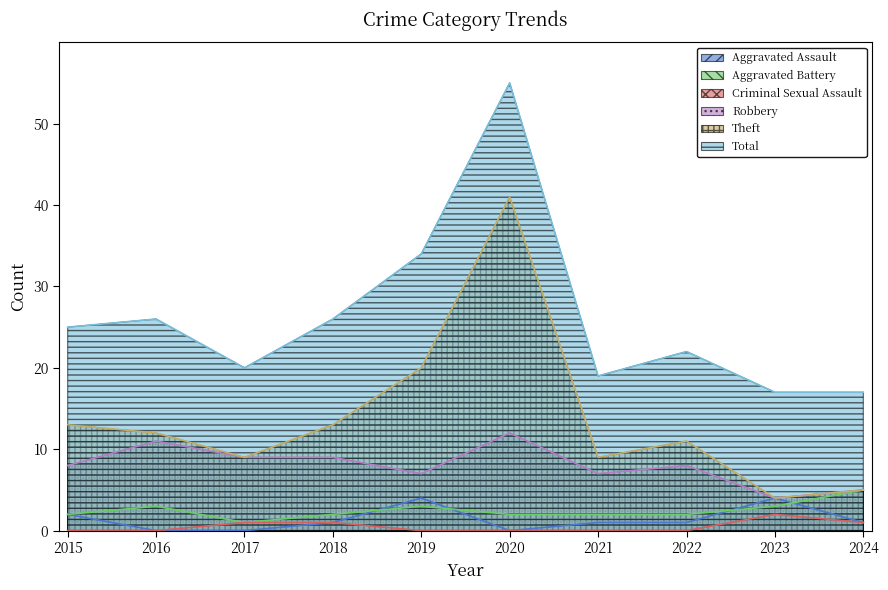

The Aggravated Battery series shows 3 at 2021. True or false?

False